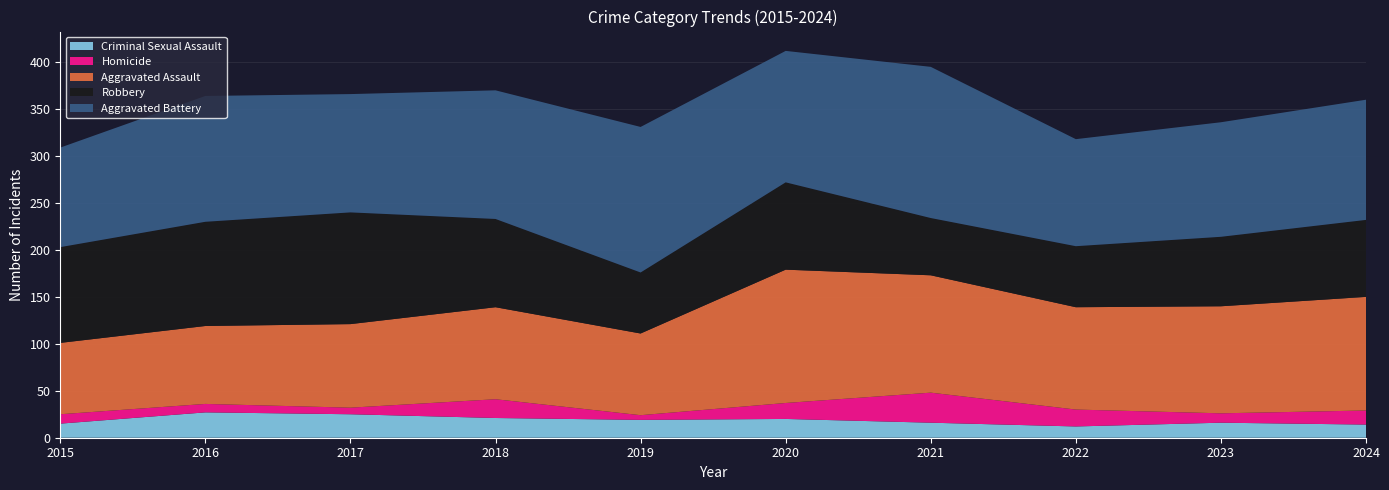

Reading left to right, extract all data points from this chart.

Aggravated Assault: 76	83	89	98	87	142	125	109	114	121
Aggravated Battery: 106	134	126	137	155	140	161	114	122	128
Criminal Sexual Assault: 15	27	25	21	19	20	16	12	16	14
Homicide: 10	9	7	20	5	17	32	18	10	15
Robbery: 102	111	119	94	65	93	61	65	74	82